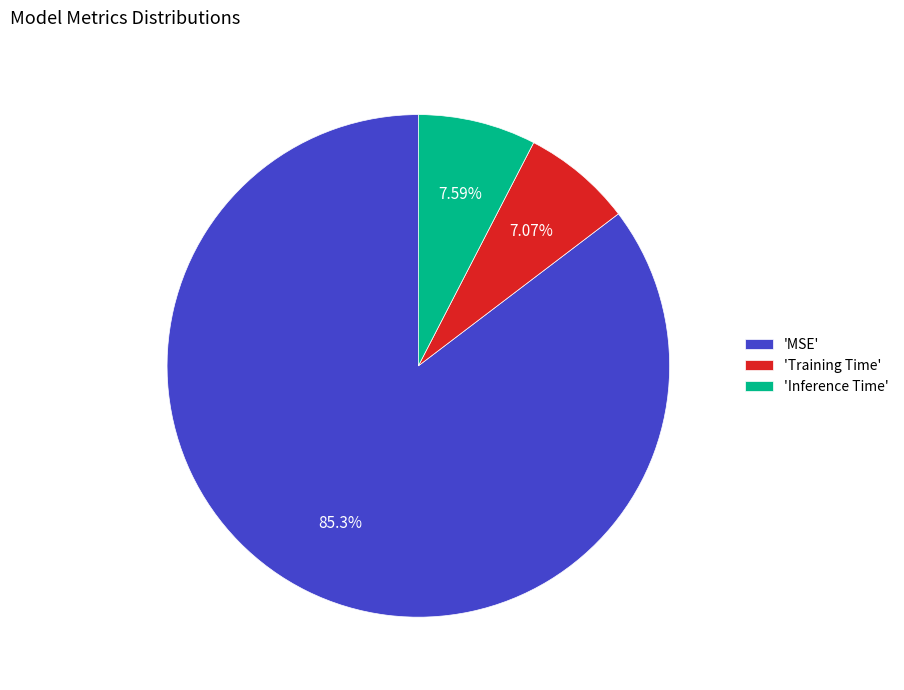

Combined, do 'Training Time' and 'Inference Time' account for over 50%?

No